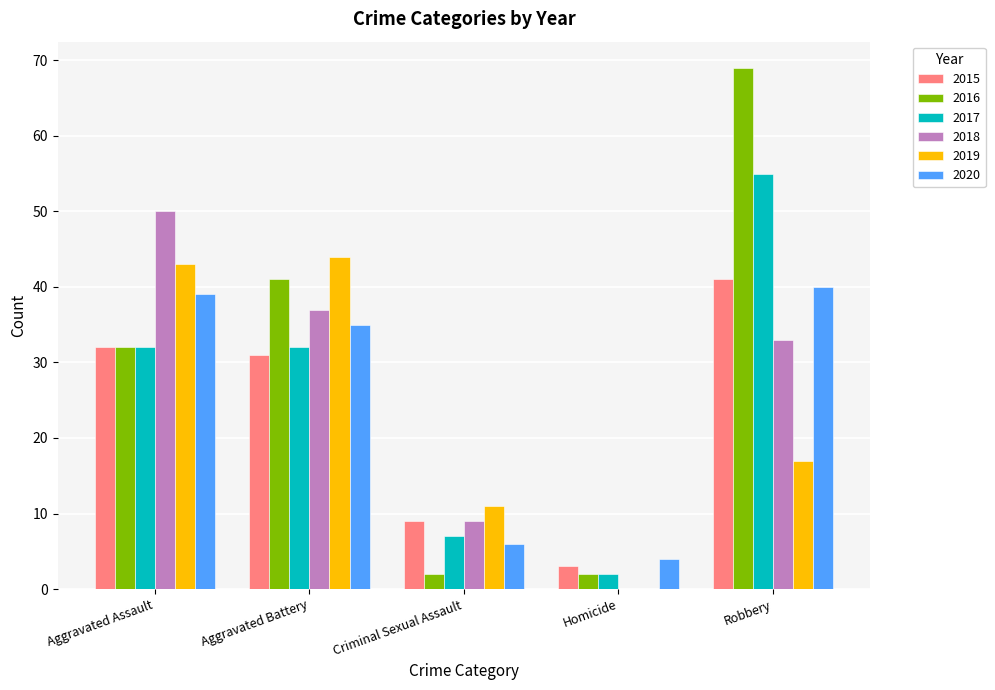

What are all the series names shown in the legend?

2015, 2016, 2017, 2018, 2019, 2020